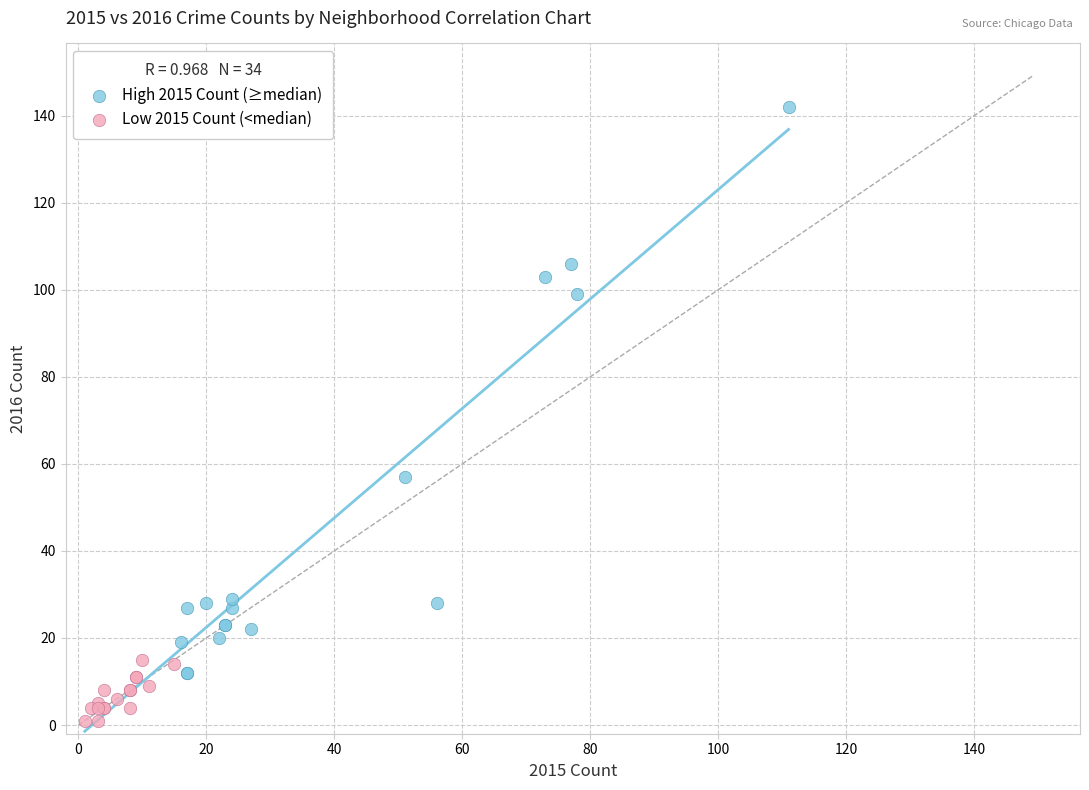

Which series contains the lowest Y value?

Low 2015 Count (<median)